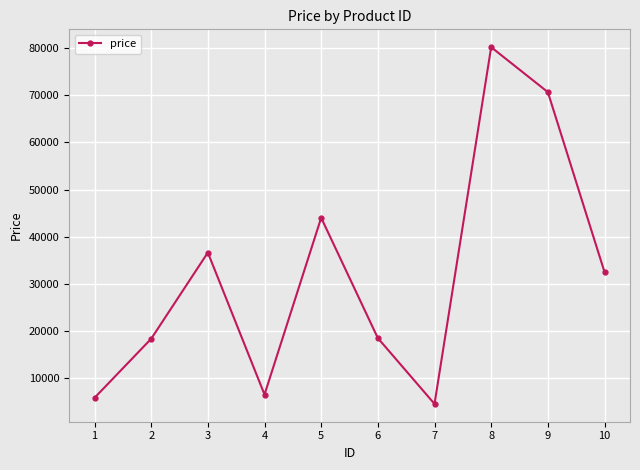

What is the ratio of the value at 5 to the value at 9?

0.6